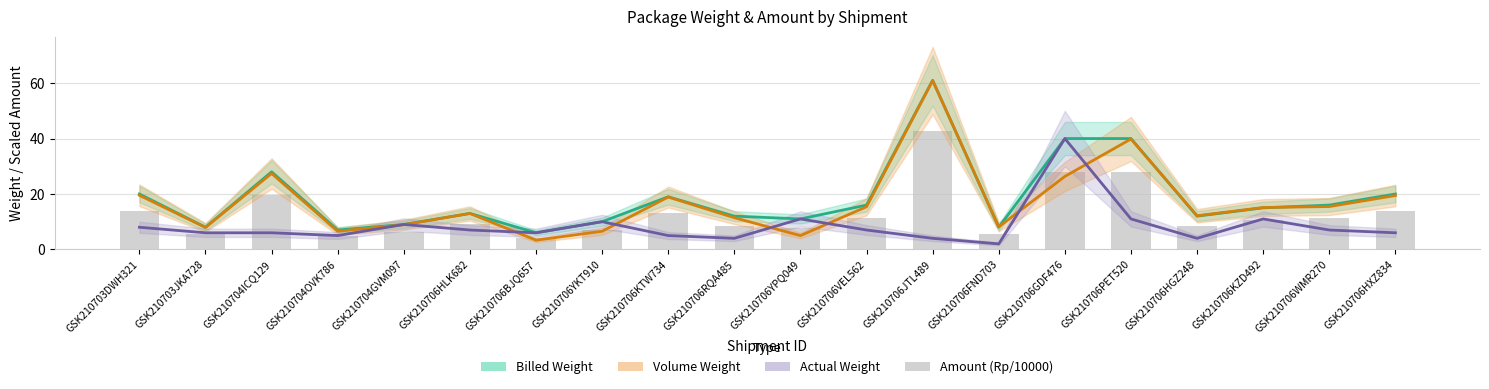

Is the value of Actual Weight at GSK210706HLK682 greater than the value of Amount (Rp/10000) at GSK210703DWH321?

No